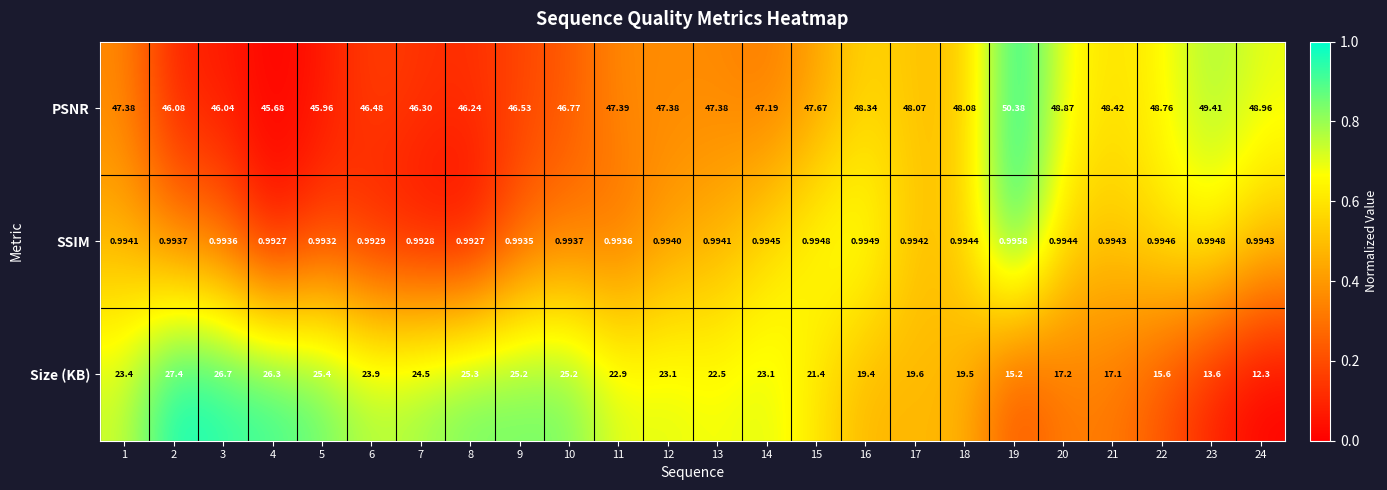

Between 14 and 19, which series saw the biggest shift?

Size (KB)